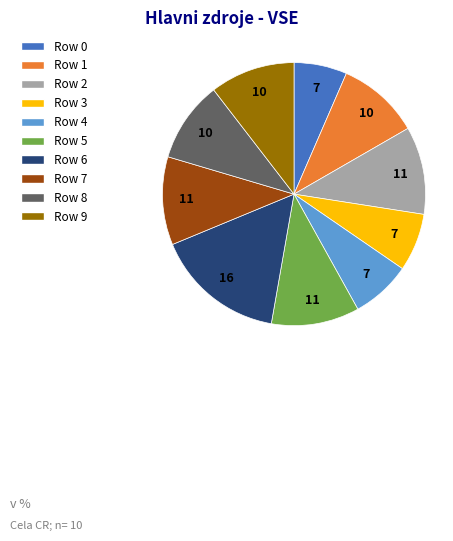

Which slice is the smallest?

Row 0